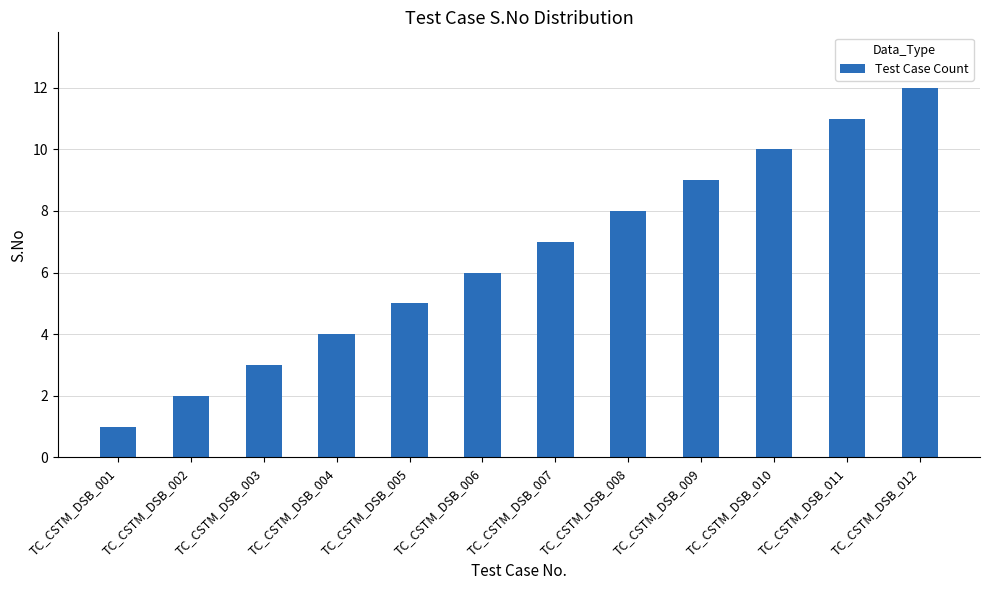

What is the sum of all values?

78